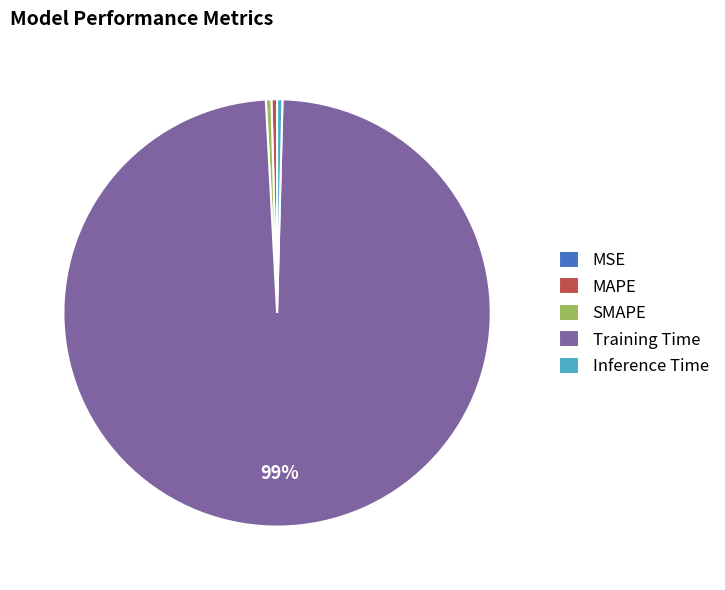

The Training Time slice represents 99% of the pie. True or false?

True